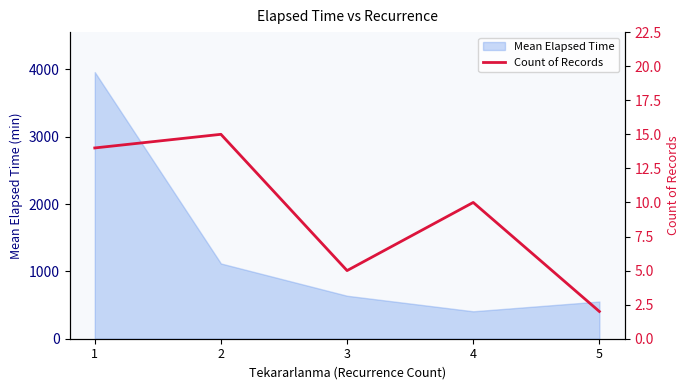

At which category does the data reach its first local peak?

2